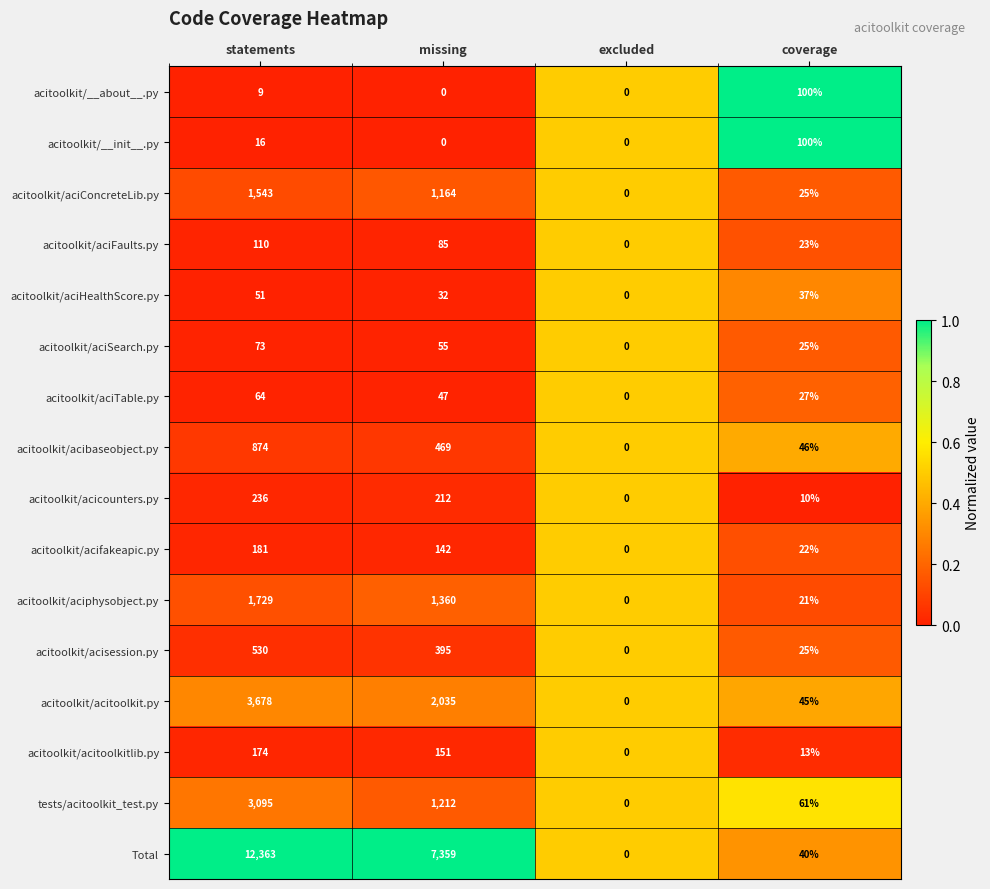

Which series has the largest range (max minus min)?

Total